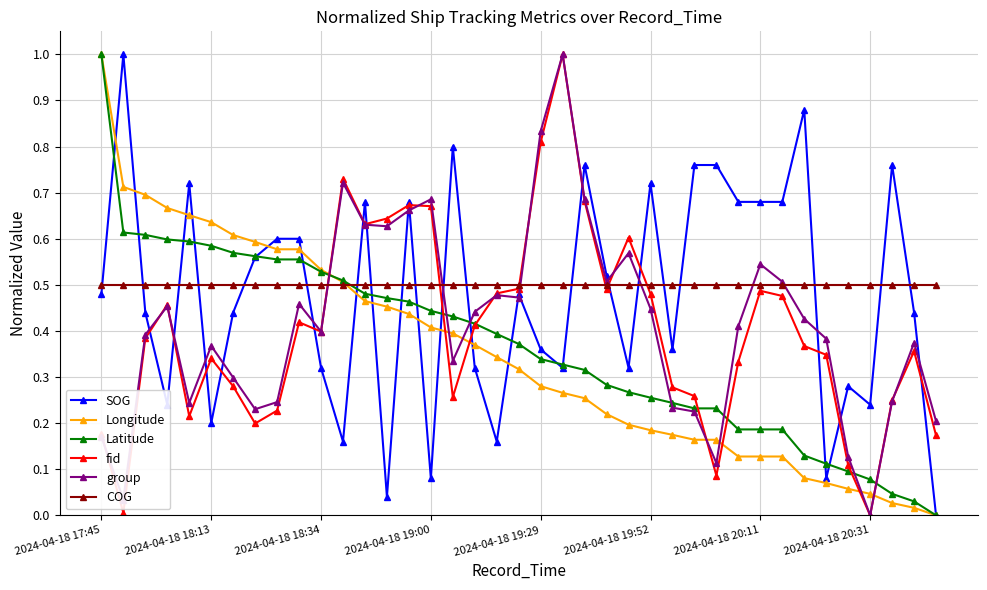

How many times do Latitude and fid cross each other?

7